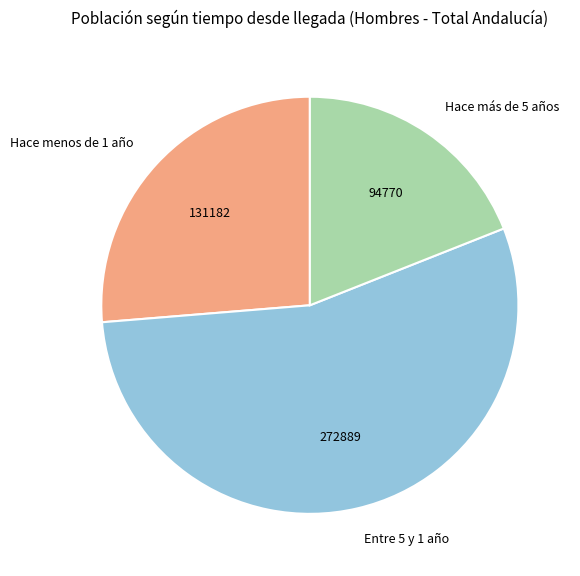

Is the sum of Entre 5 y 1 año and Hace menos de 1 año greater than half?

Yes